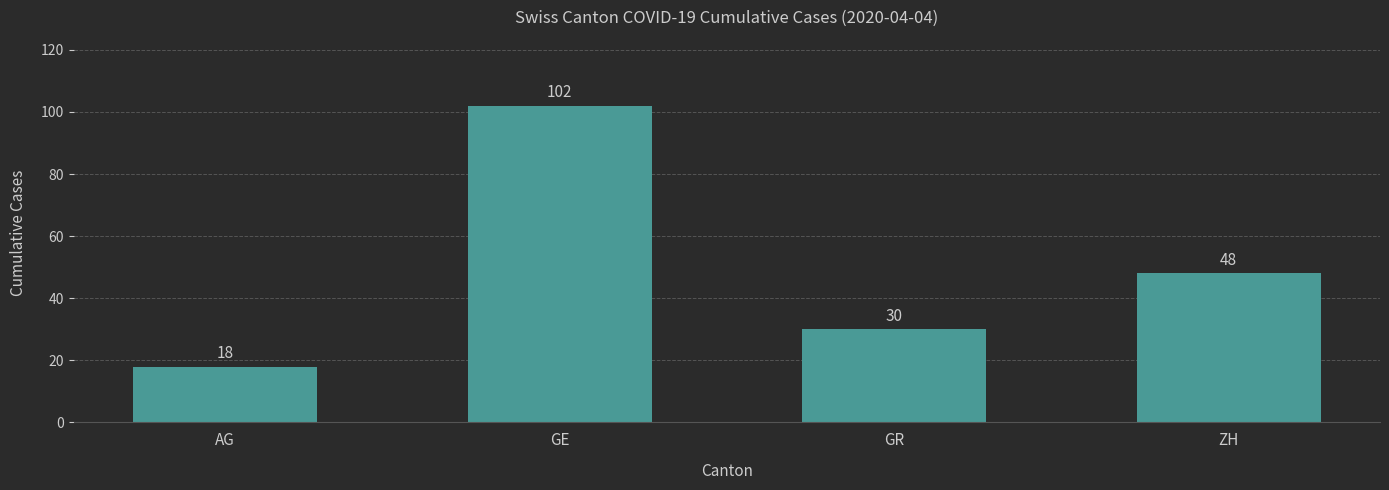

What is the label of the 3rd bar from the left?

GR